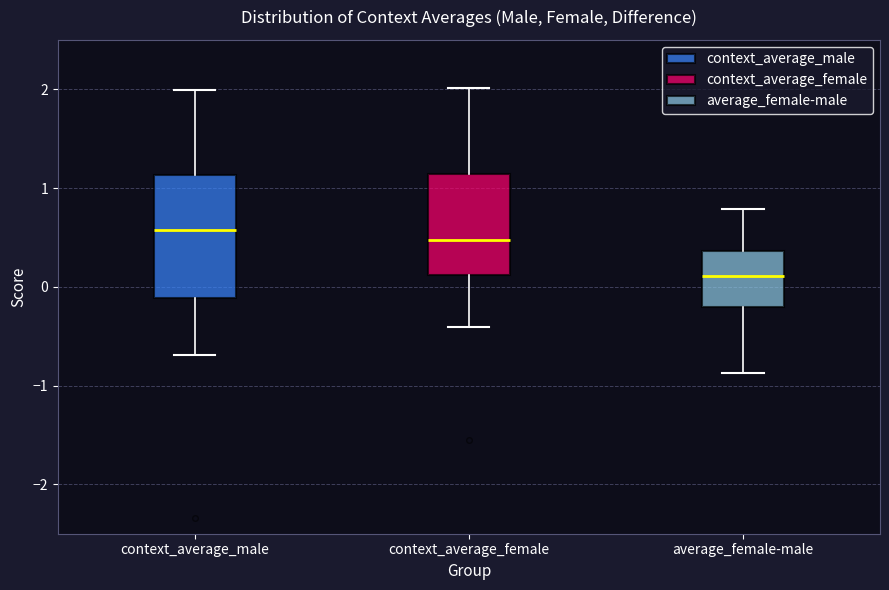

Reading left to right, read every box against the y-axis: the position of its median line, the range the box covers, and the ends of its whiskers. The values are not printed on the chart, so give them approximately, as read against the axis.

context_average_male: median 0.6, box -0.1 to 1.1, whiskers -0.7 to 2.0
context_average_female: median 0.5, box 0.1 to 1.1, whiskers -0.4 to 2.0
average_female-male: median 0.1, box -0.2 to 0.4, whiskers -0.9 to 0.8